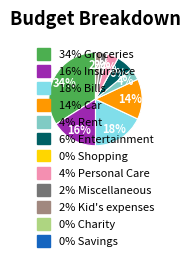

Is there a majority slice in this chart?

No